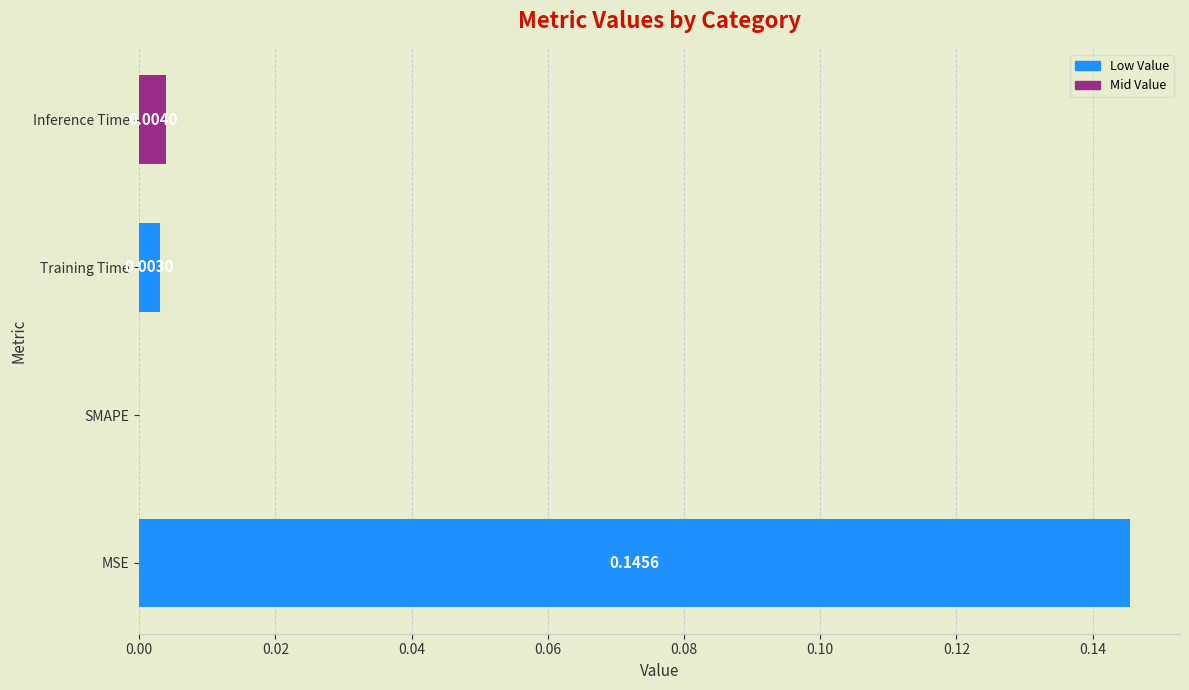

At which label is the value closest to 0?

SMAPE